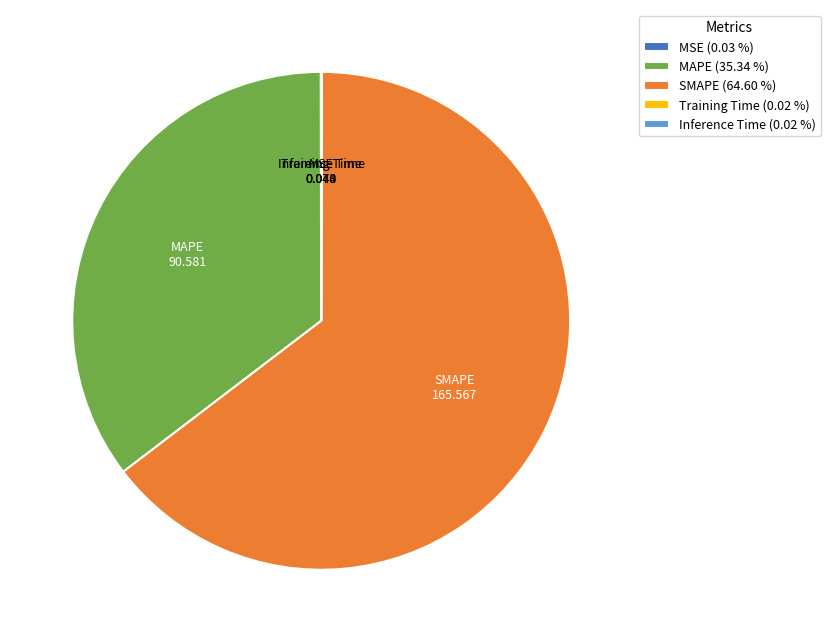

What is the largest slice in the pie chart?

SMAPE